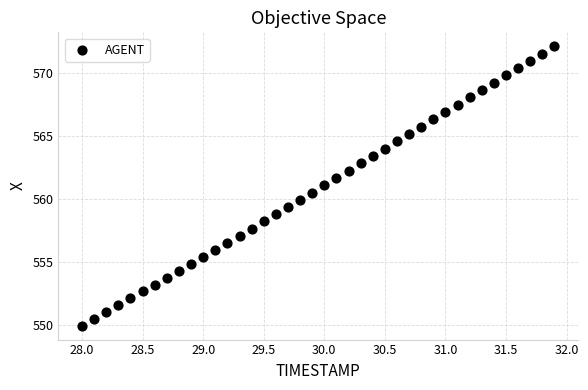

What is the range of X values (max minus min)?

3.9